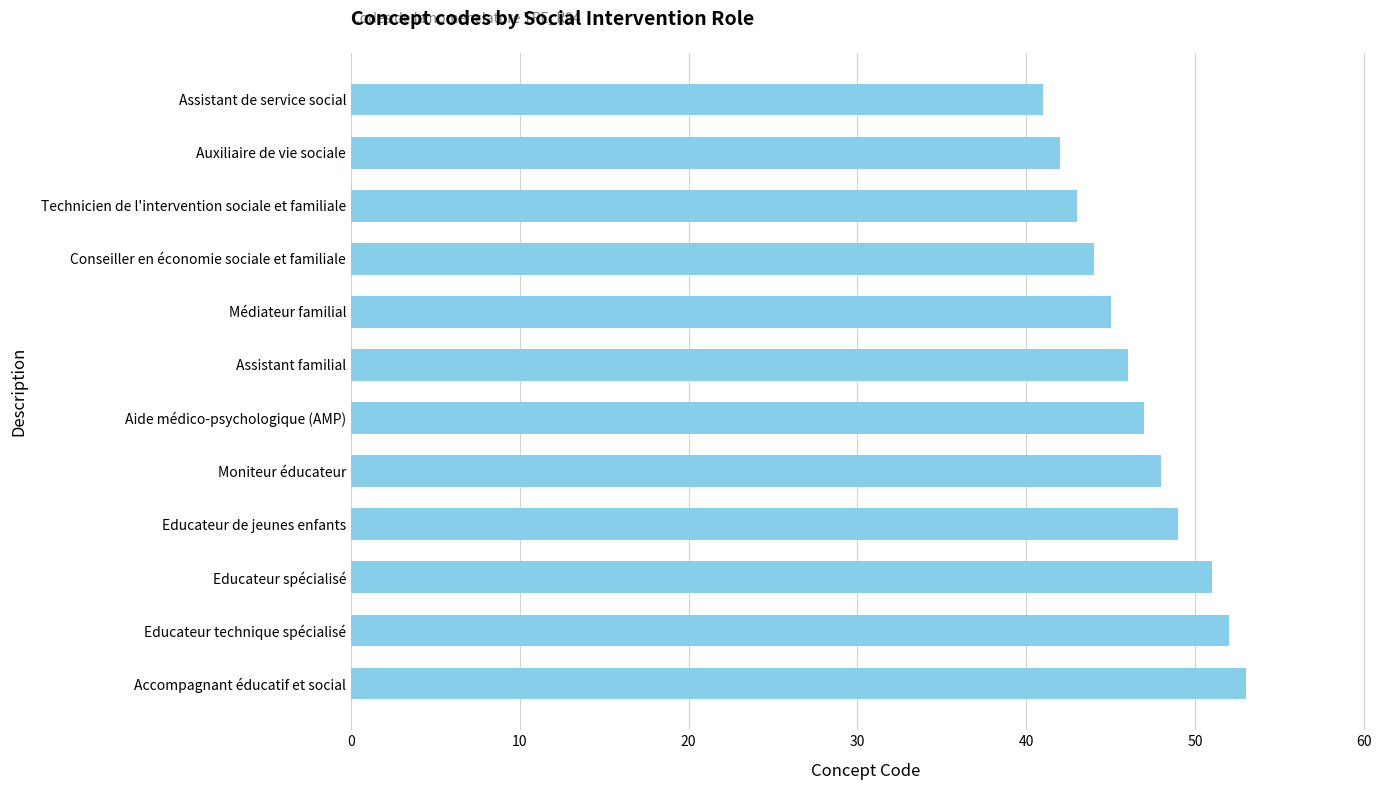

The value at Aide médico-psychologique (AMP) is 26. True or false?

False